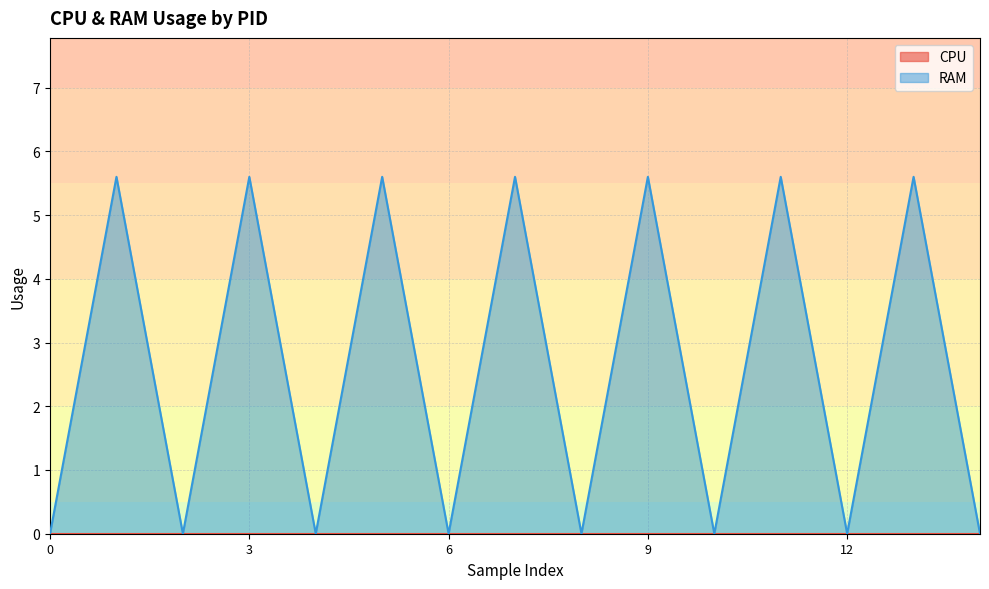

Which series has the largest total across all categories?

RAM